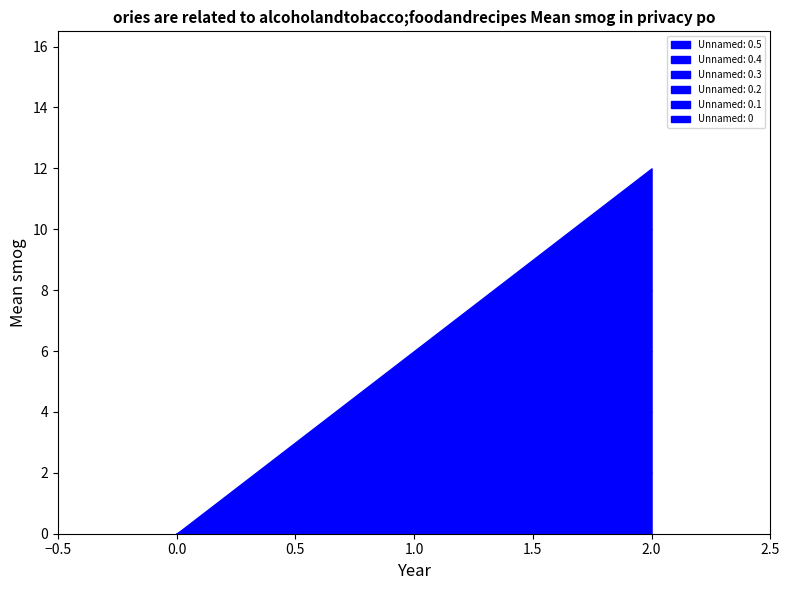

What is the sum of all Unnamed: 0.3 values?

3